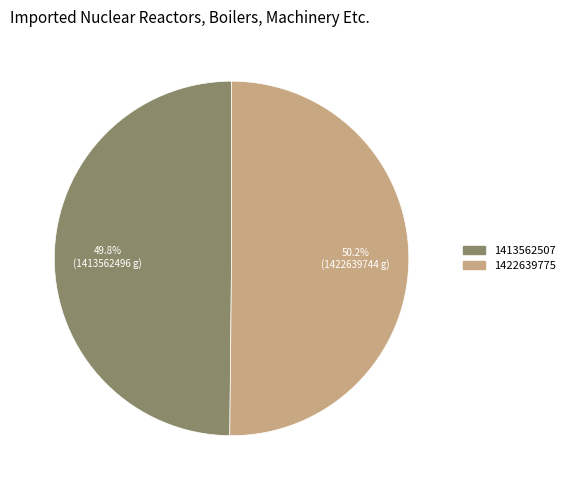

Does any single category account for the majority?

Yes